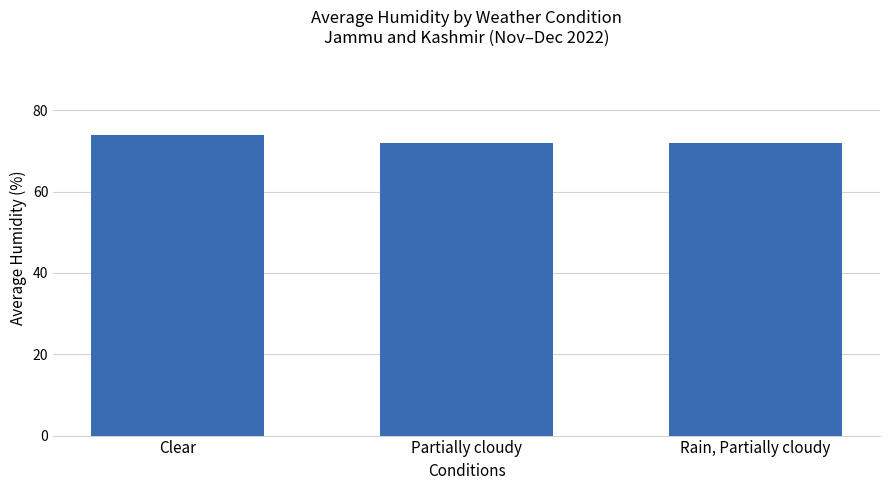

What is the greatest value displayed?

74.0